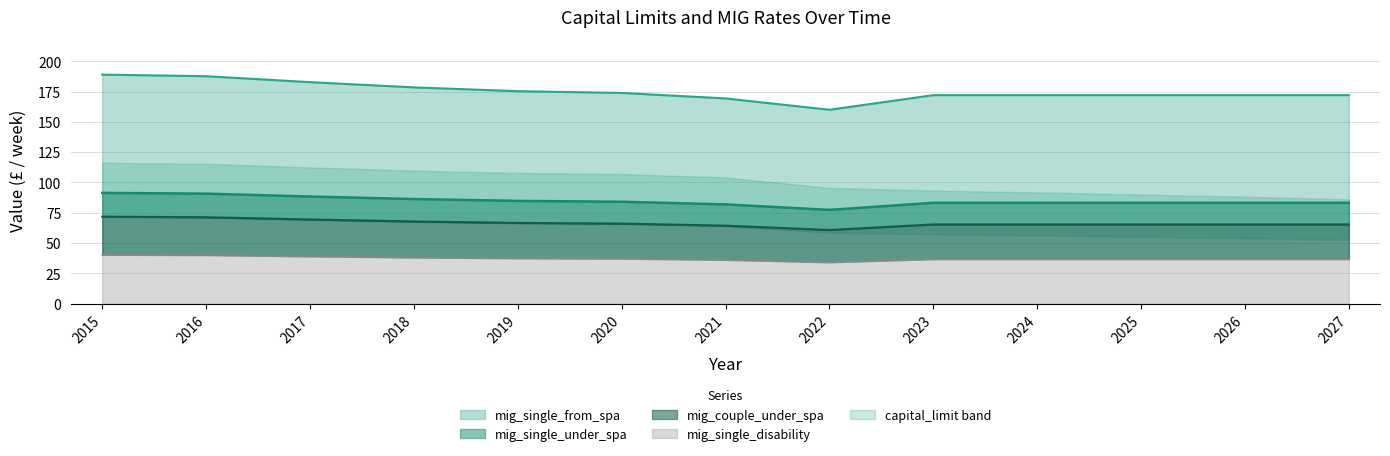

Reading left to right, what are all the values shown in this chart?

mig_single_under_spa: 2015=91.4	2016=90.8	2017=88.4	2018=86.3	2019=84.8	2020=84.1	2021=81.9	2022=77.4	2023=83.2	2024=83.2	2025=83.2	2026=83.2	2027=83.2
mig_single_from_spa: 2015=189.0	2016=187.7	2017=182.8	2018=178.5	2019=175.3	2020=173.9	2021=169.4	2022=160.0	2023=172.1	2024=172.1	2025=172.1	2026=172.1	2027=172.1
mig_single_disability: 2015=40.4	2016=40.1	2017=39.0	2018=38.1	2019=37.4	2020=37.1	2021=36.2	2022=34.1	2023=36.7	2024=36.7	2025=36.7	2026=36.7	2027=36.7
mig_couple_under_spa: 2015=71.8	2016=71.3	2017=69.4	2018=67.8	2019=66.6	2020=66.1	2021=64.3	2022=60.8	2023=65.3	2024=65.3	2025=65.3	2026=65.3	2027=65.3